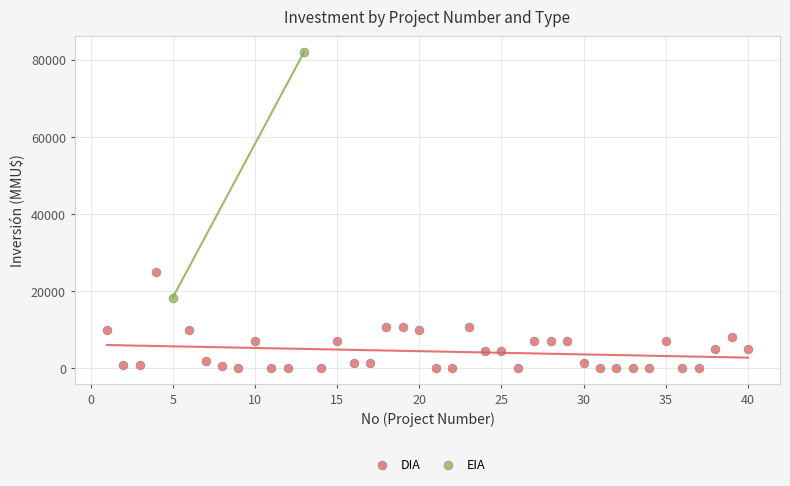

What are all the series names shown in the legend?

DIA, EIA